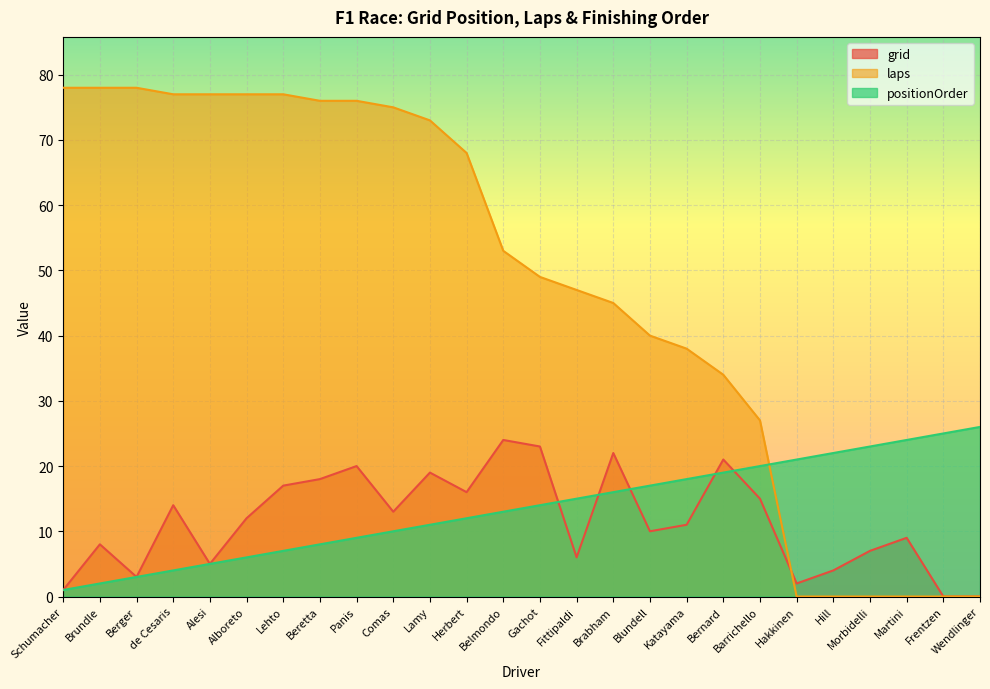

The laps series shows 73 at Lamy. True or false?

True